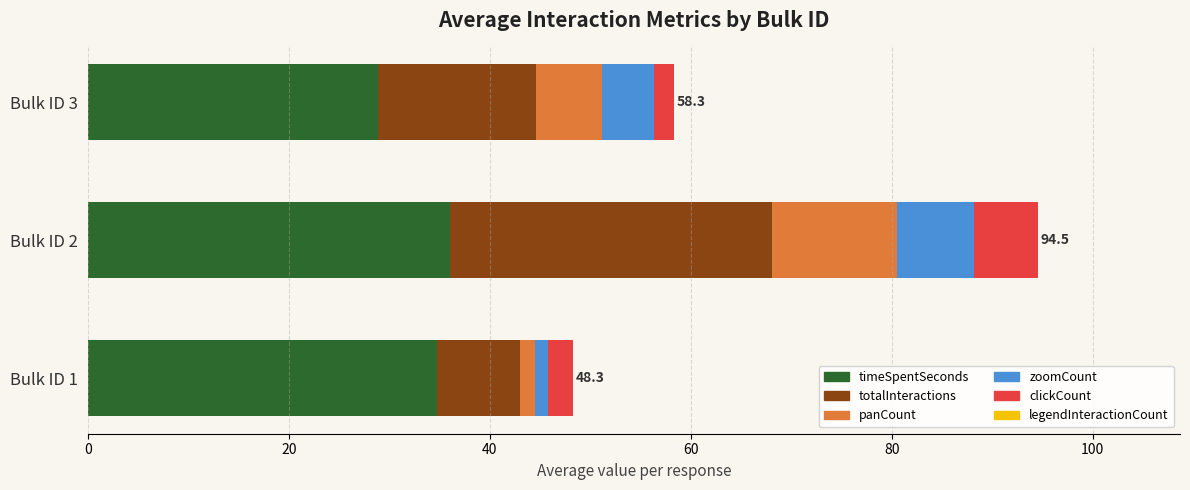

At which label does timeSpentSeconds reach its minimum?

Bulk ID 3